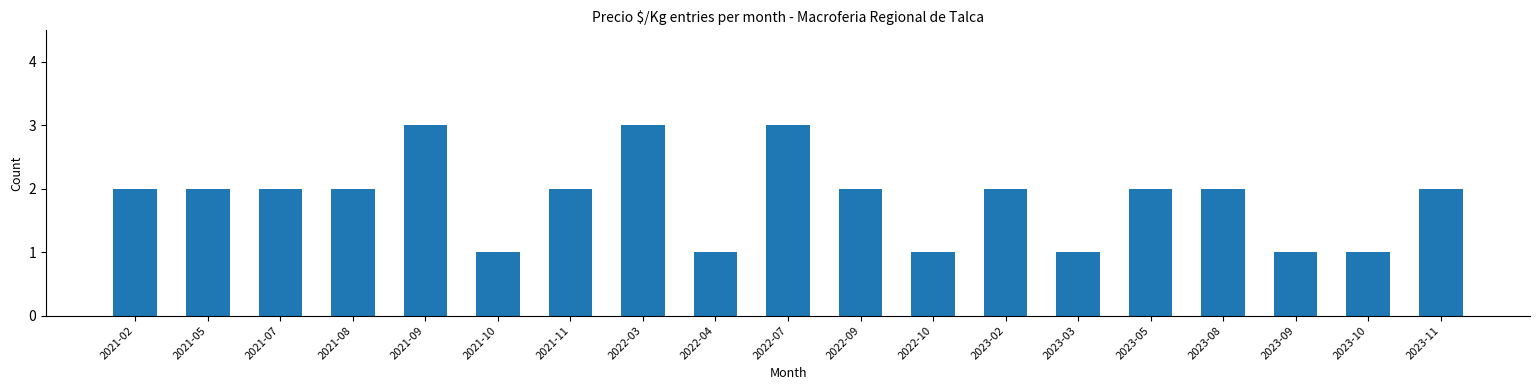

The chart shows a value of 1 at 2023-09. True or false?

True